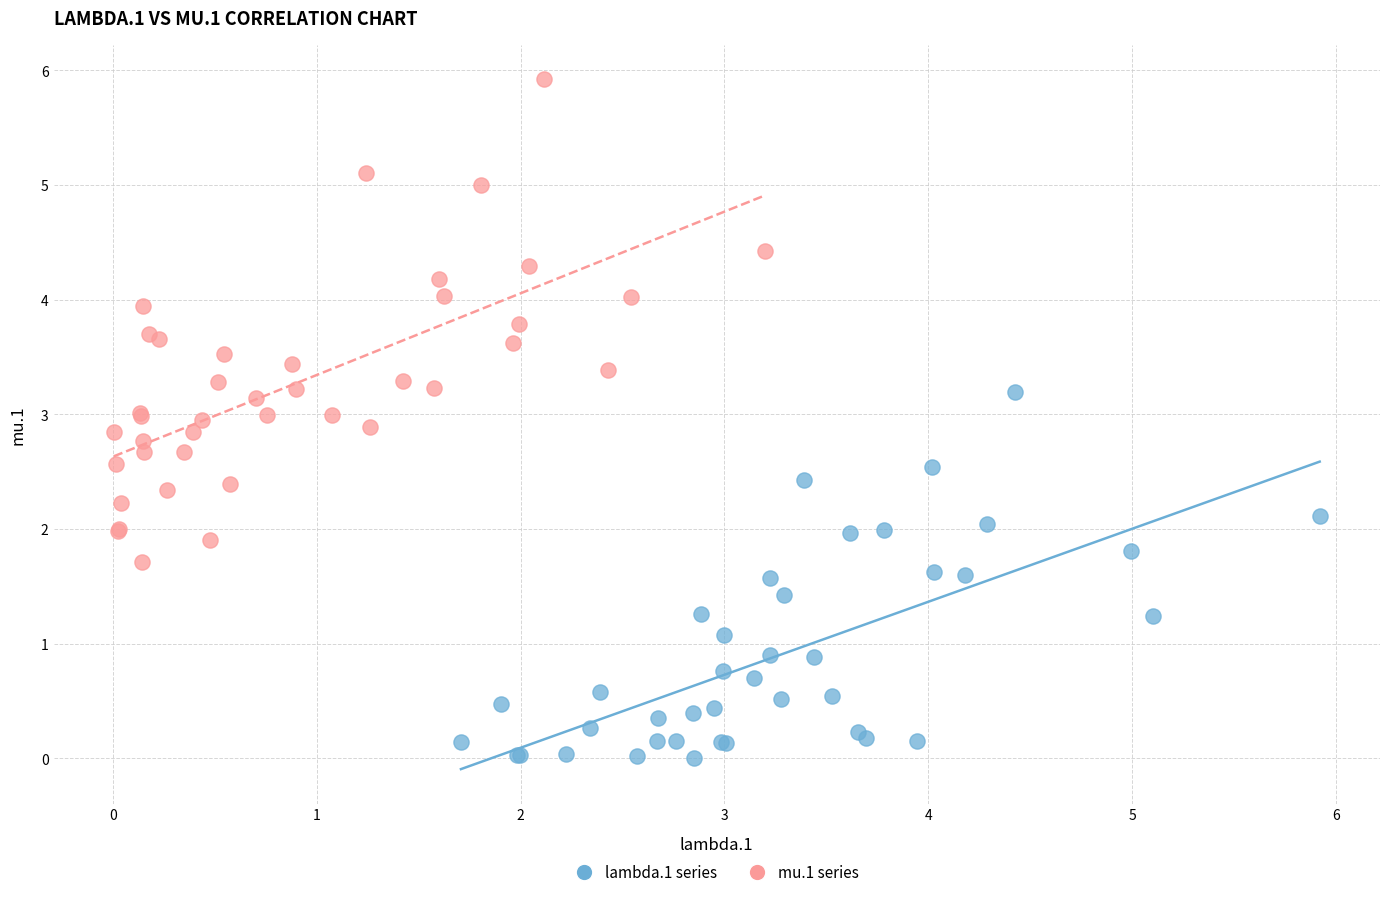

Which series has the largest Y range (max minus min)?

mu.1 series